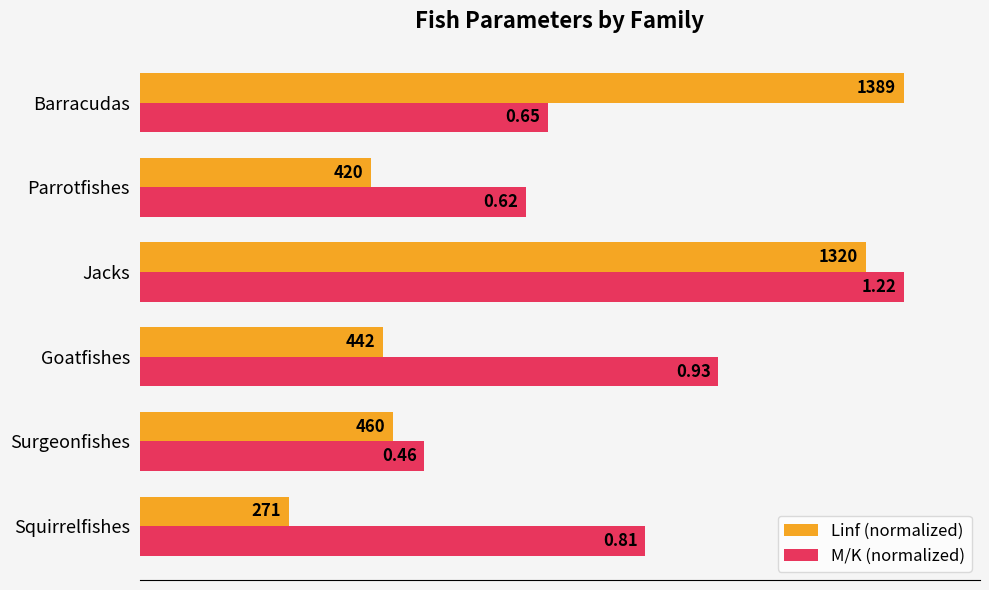

What are all the series names shown in the legend?

Linf (normalized), M/K (normalized)